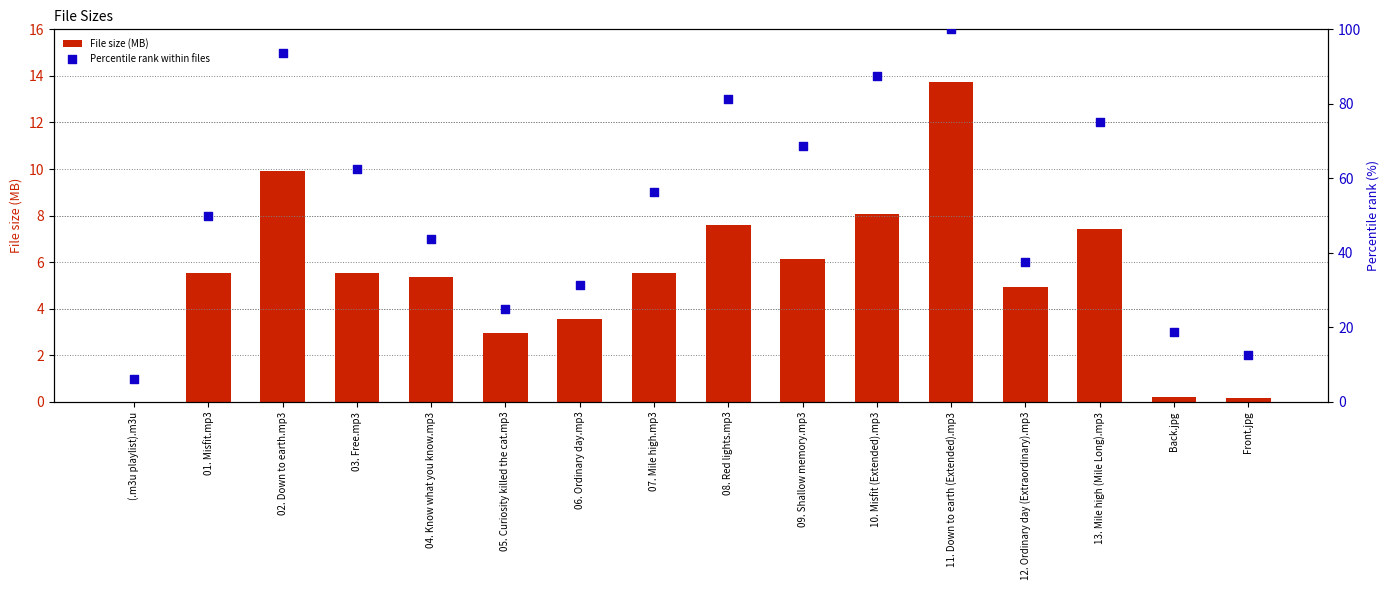

What is the total value across all series at 13. Mile high (Mile Long).mp3?

82.4